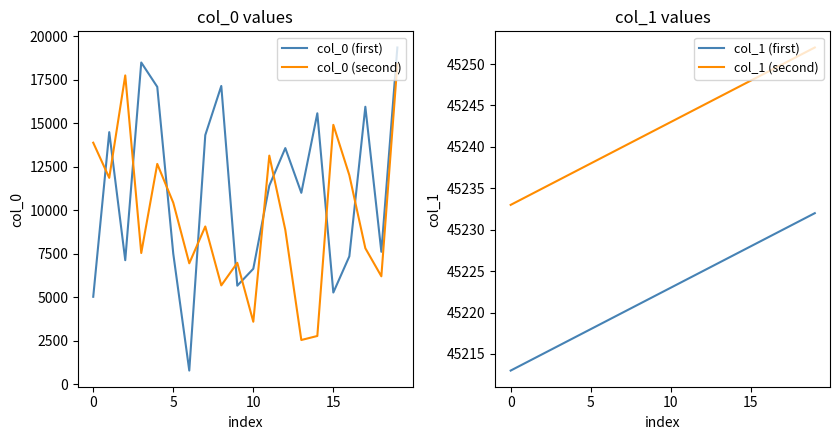

What is the total value across all series at 12?

112891